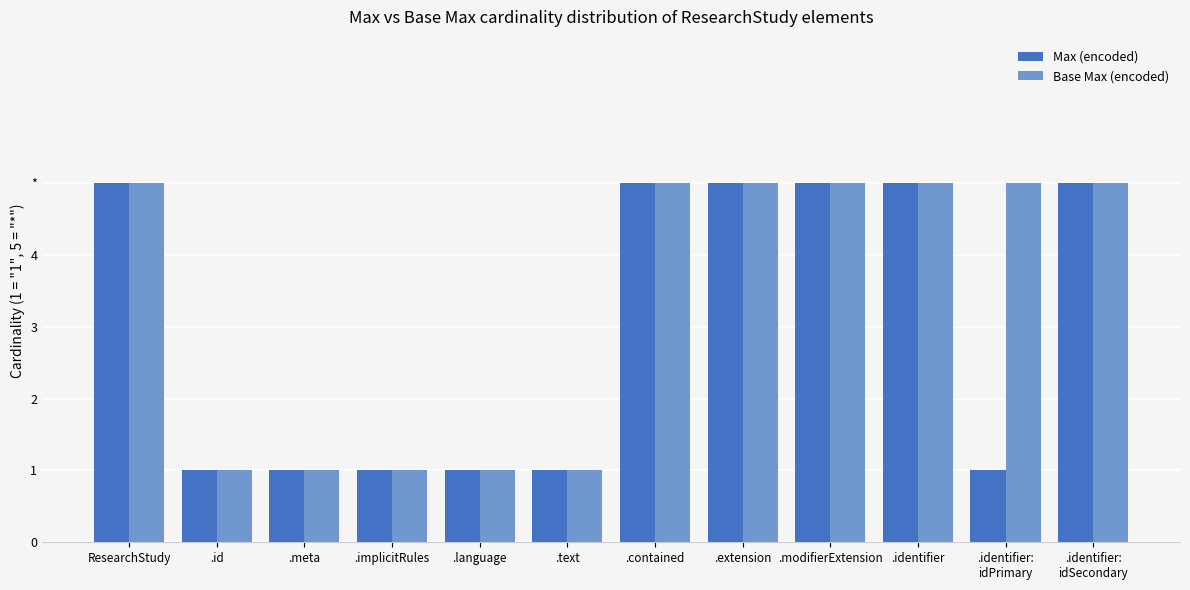

Does the chart contain any negative values?

No